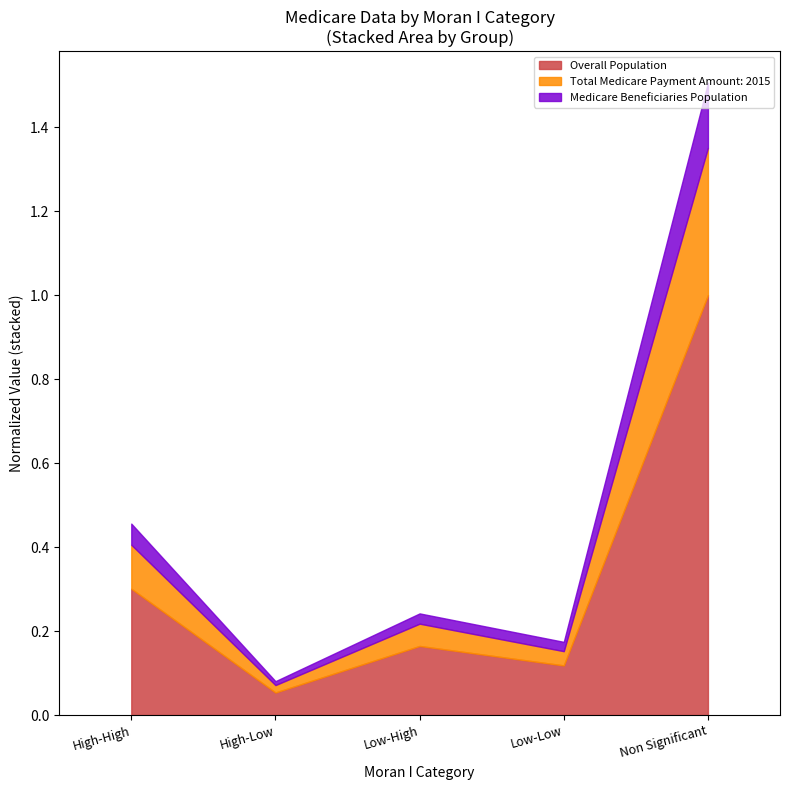

What is the value of the Medicare Beneficiaries Population point at the 5th from the left?

1.5